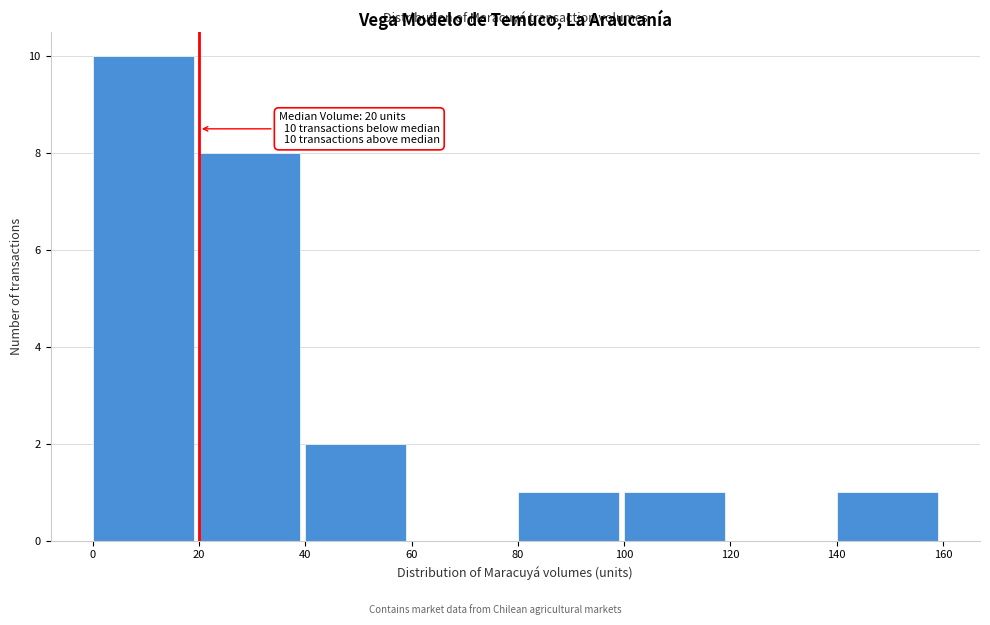

Over which range of the x-axis is the bar tallest?

0 to 20